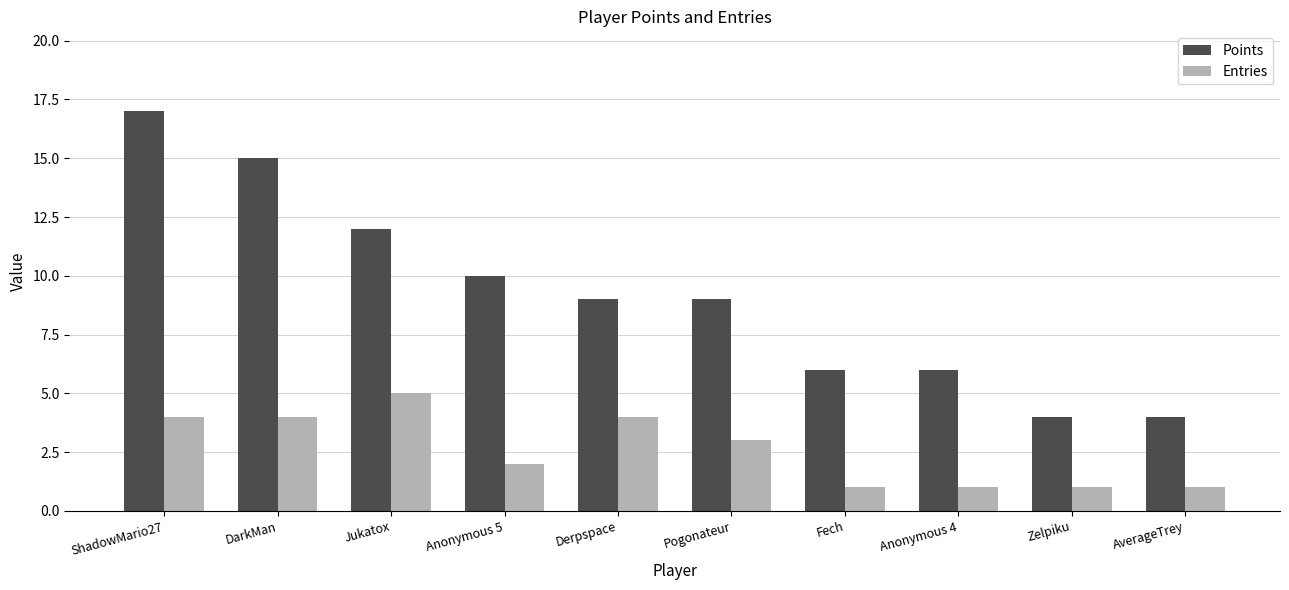

Rank the series by their maximum value, from lowest to highest.

Entries, Points